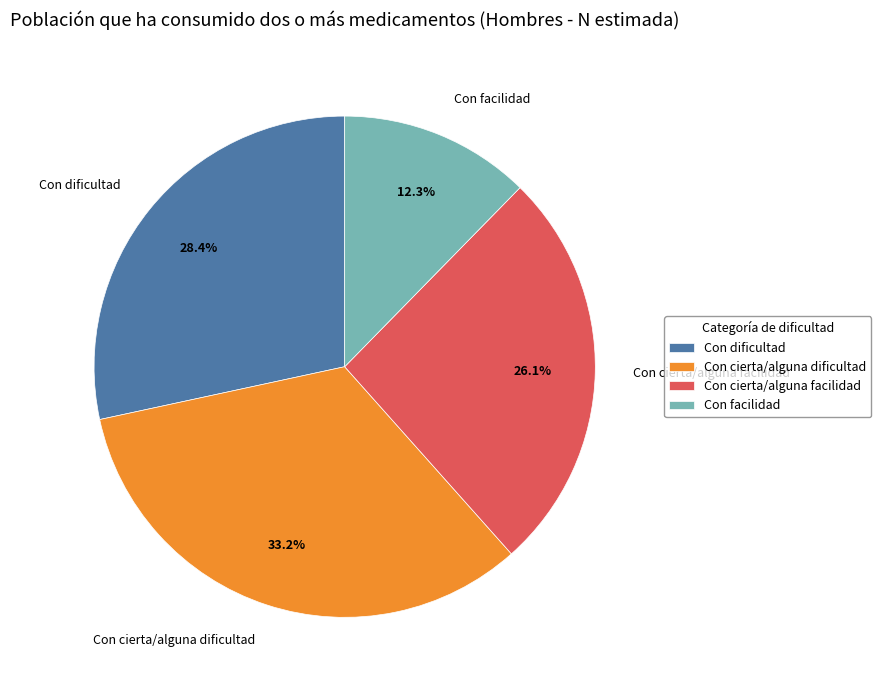

Which category has the biggest portion of the pie?

Con cierta/alguna dificultad